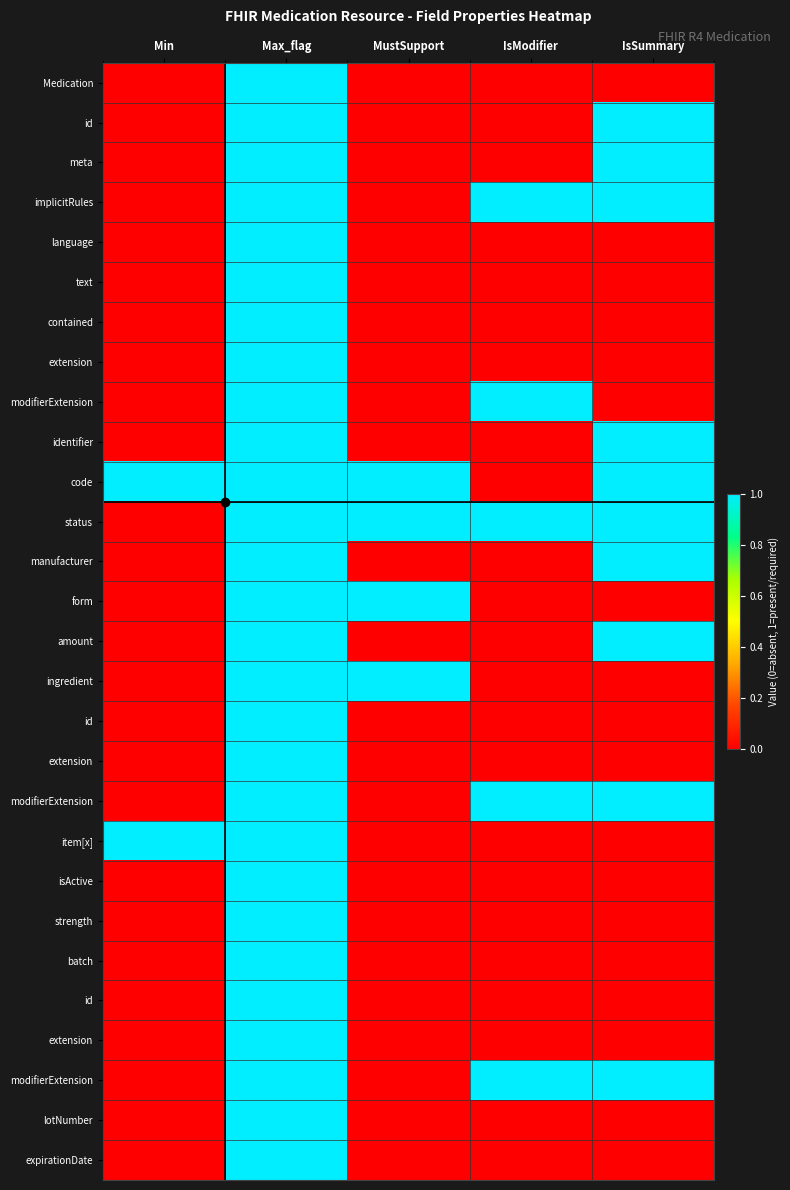

At which category is the sum across all series the highest?

Max_flag